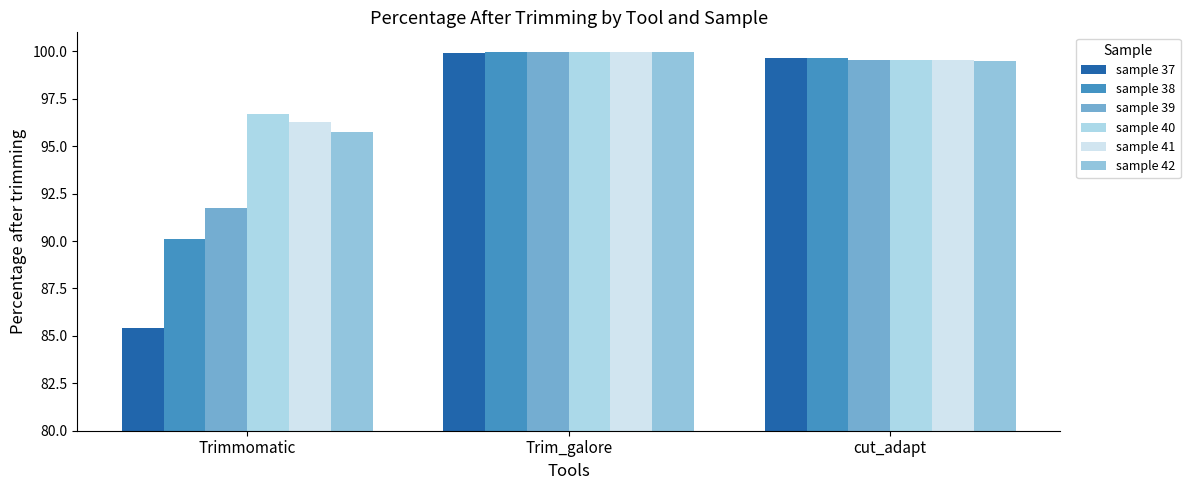

Which series has the largest total across all categories?

sample 40